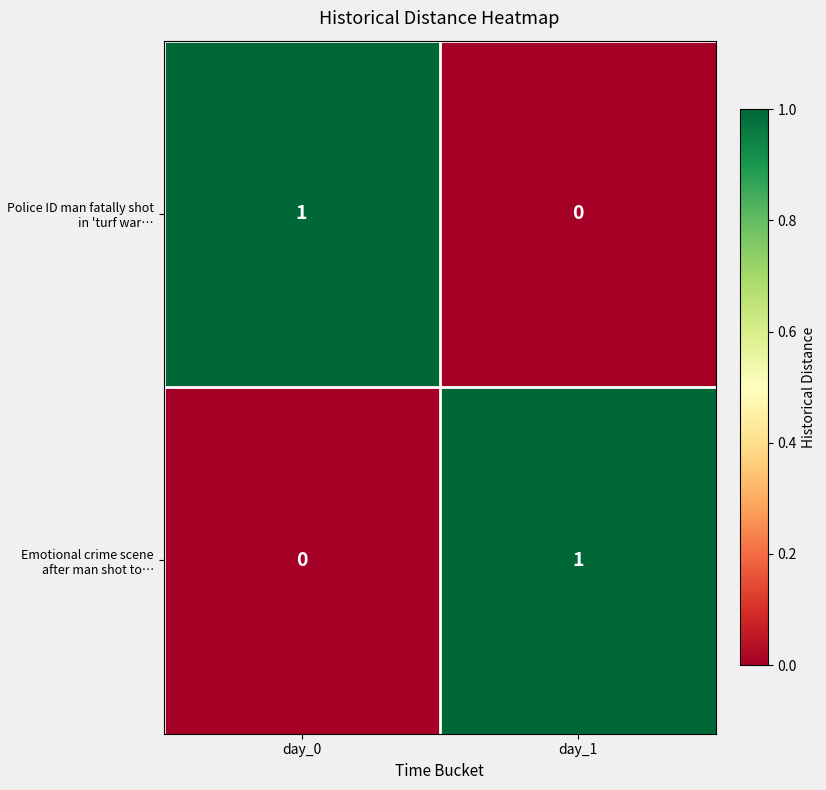

The Police ID man fatally shot in 'turf war… series shows 1 at day_1. True or false?

False